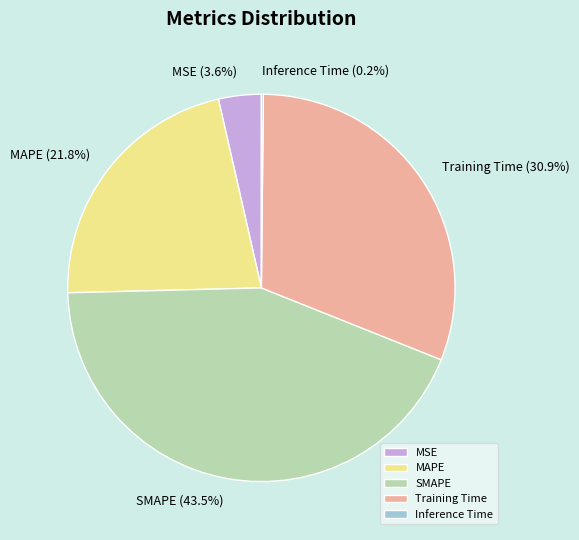

Does MAPE represent more than half of the total?

No